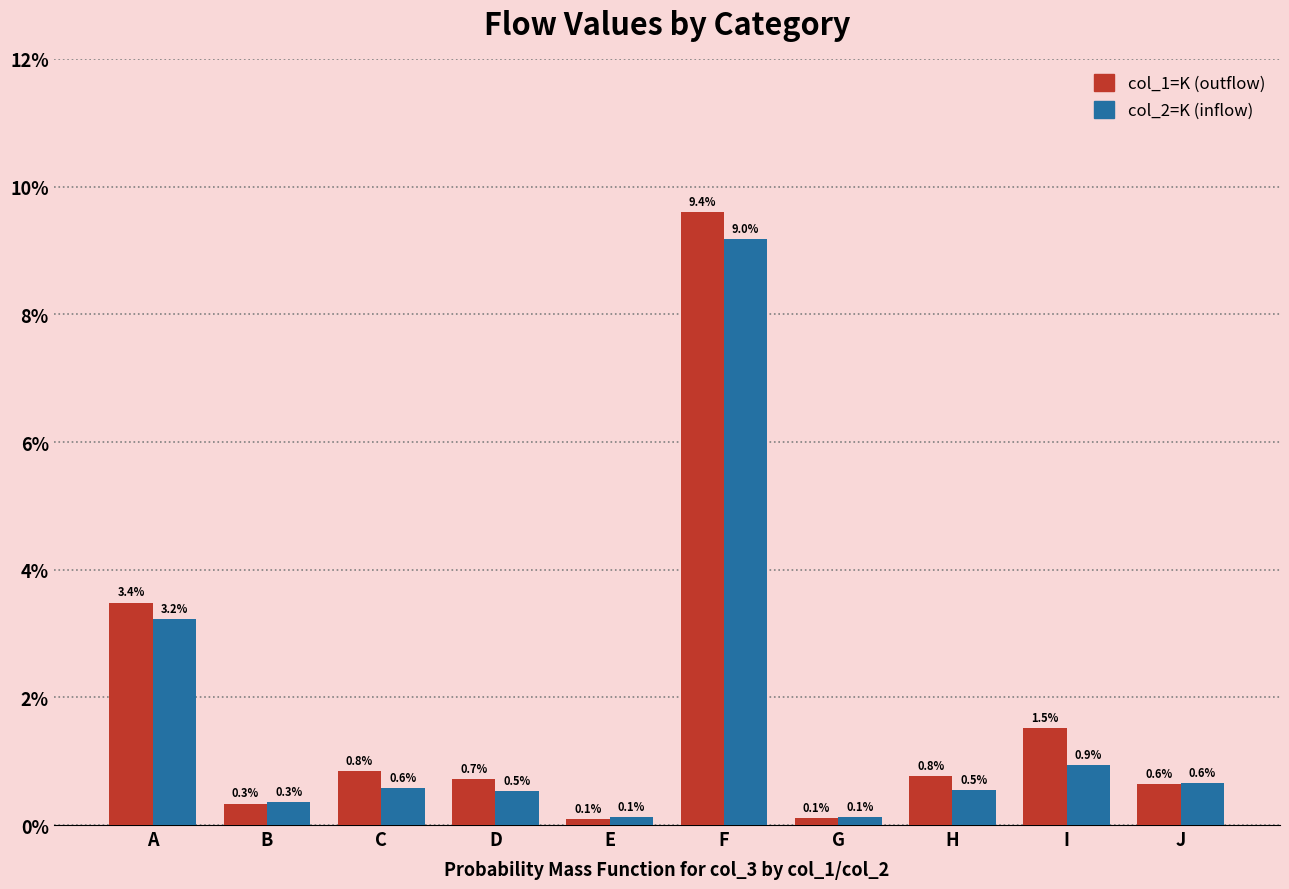

True or false: col_1=K (outflow) has a value of 0.1 at A.

False